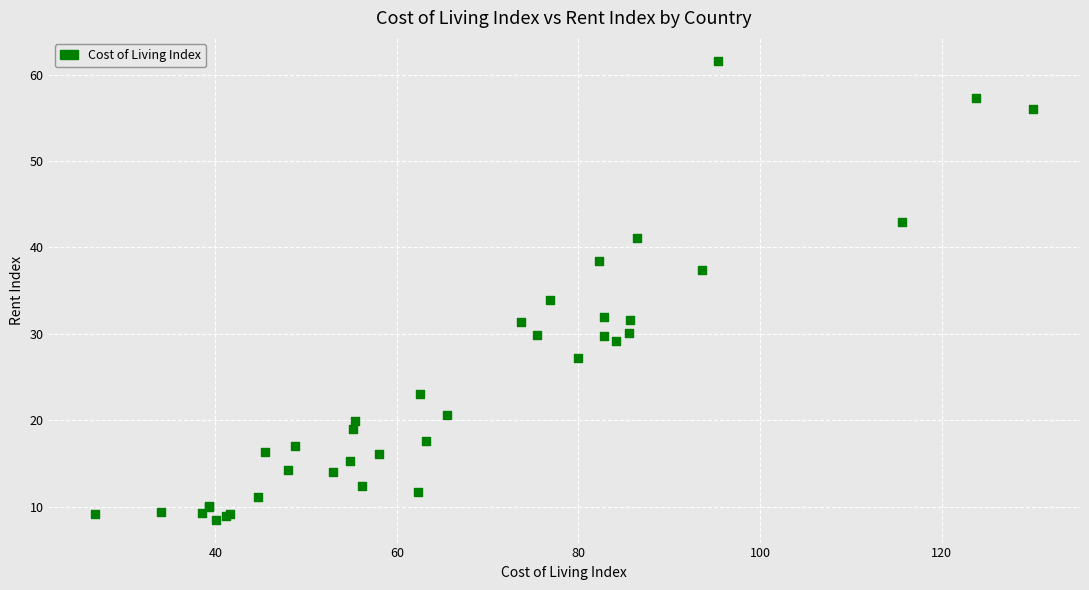

What Y value in the scatter plot is closest to 35?

33.9